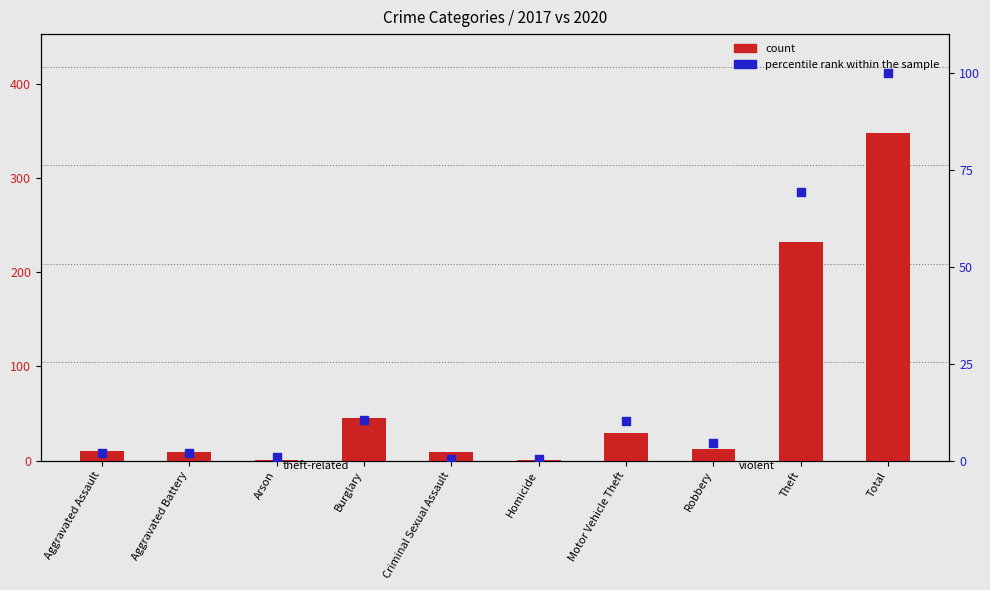

What is the total value across all series at Arson?

1.9